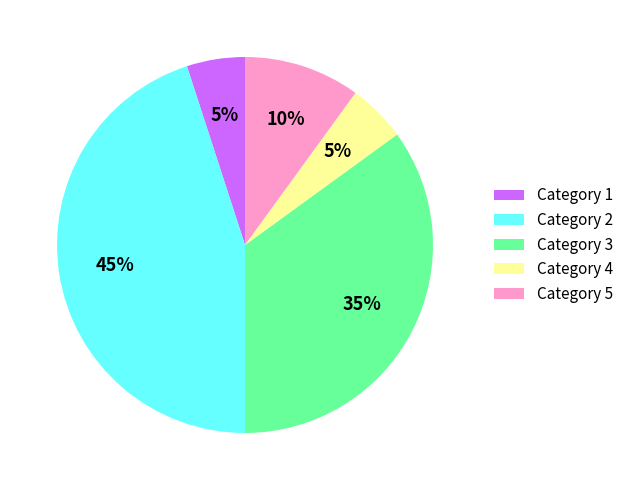

To the nearest percent, what percentage of the pie is Category 5?

10%